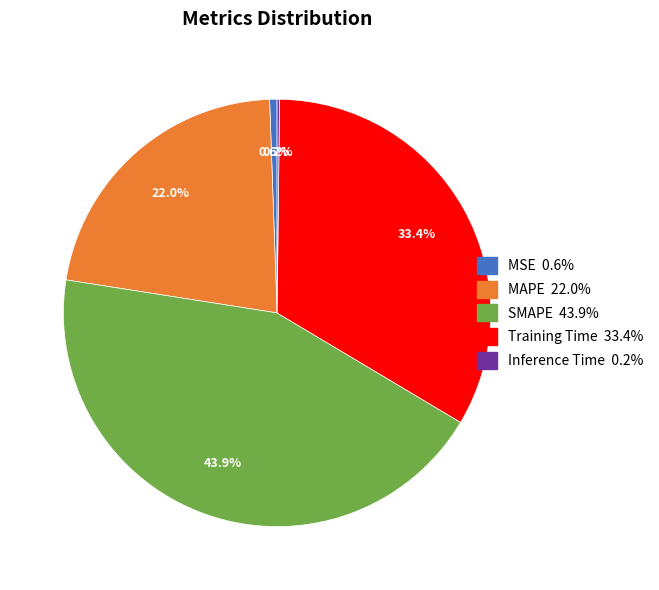

Which has a higher value, Training Time 33.4% or MAPE 22.0%?

Training Time 33.4%